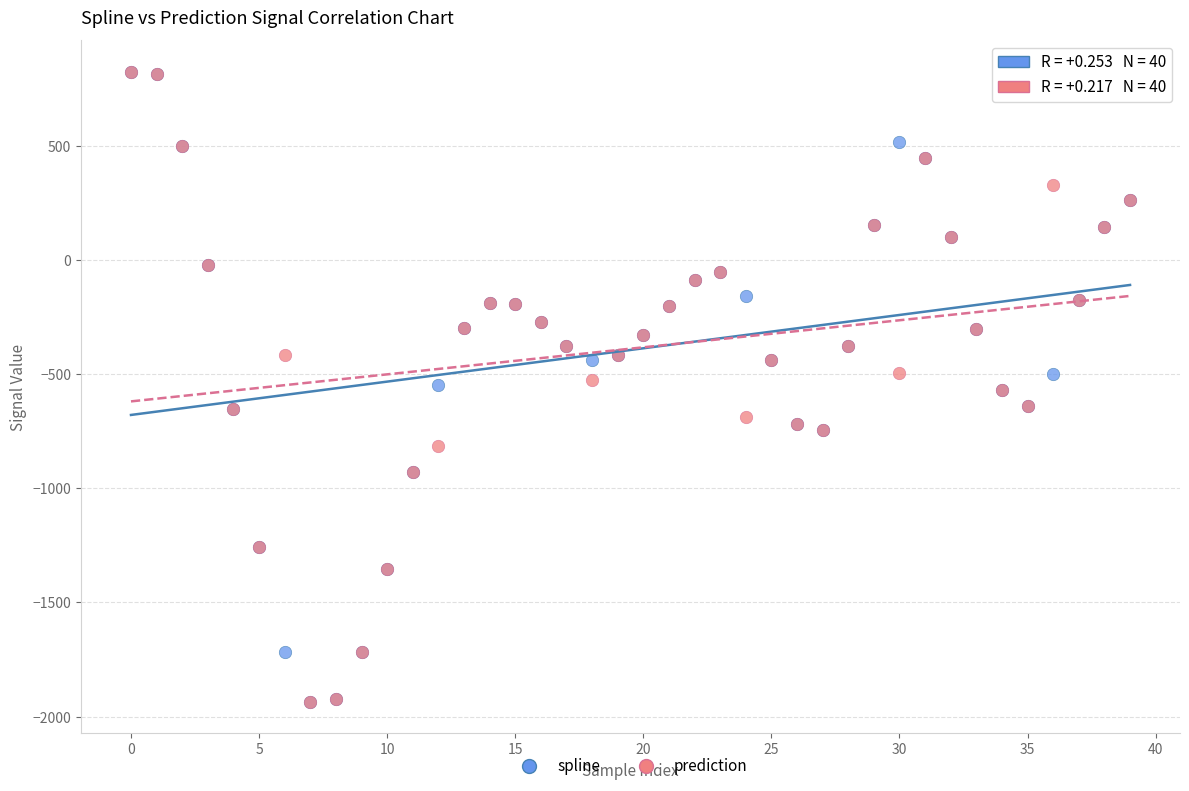

What are all the series names shown in the legend?

spline, prediction